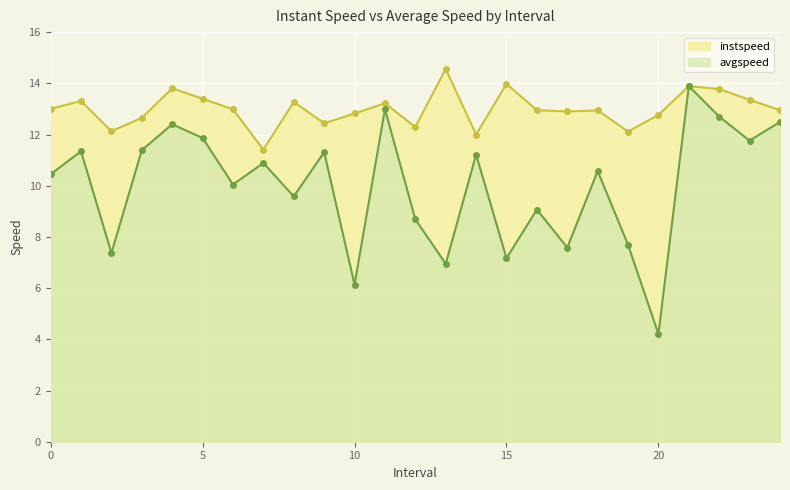

Where is the first local minimum for instspeed?

2.0